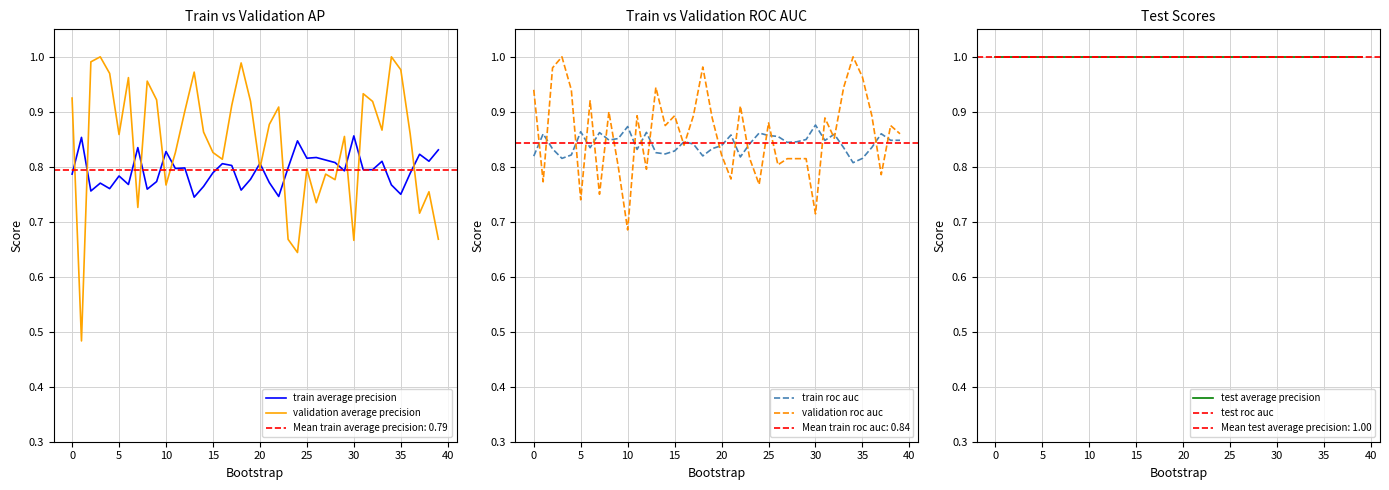

What is the total value across all series at 25?

5.5